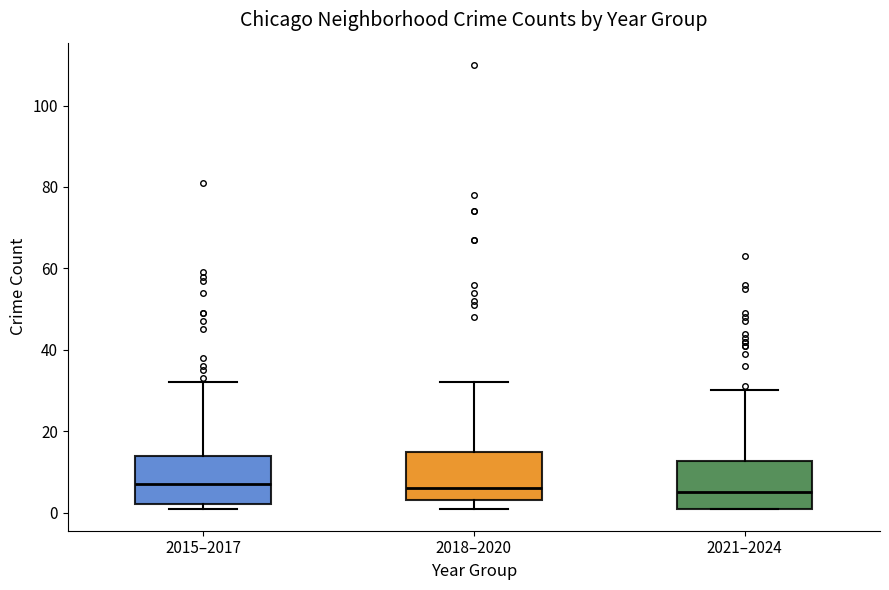

Reading left to right, read every box against the y-axis: the position of its median line, the range the box covers, and the ends of its whiskers. The values are not printed on the chart, so give them approximately, as read against the axis.

2015–2017: median 8, box 2 to 14, whiskers 2 (just below the box's lower edge) to 32
2018–2020: median 6, box 4 to 16, whiskers 2 to 32
2021–2024: median 6, box 2 to 12, whiskers 2 to 30